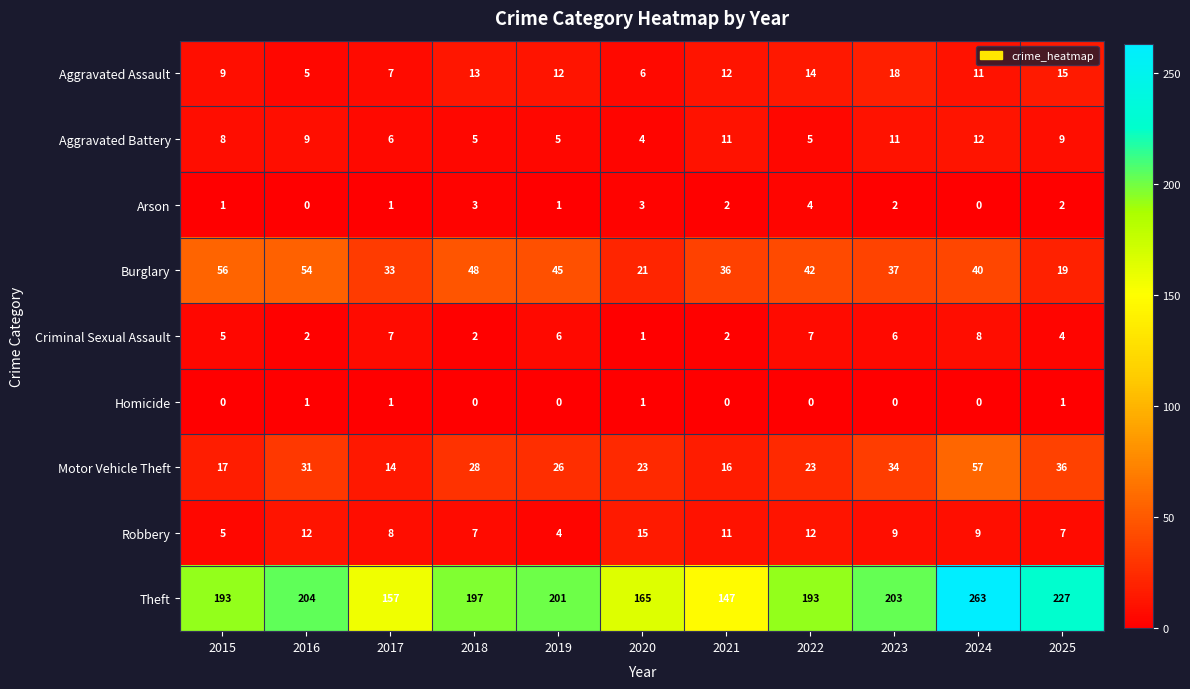

What is the lowest value of the Aggravated Assault series?

5